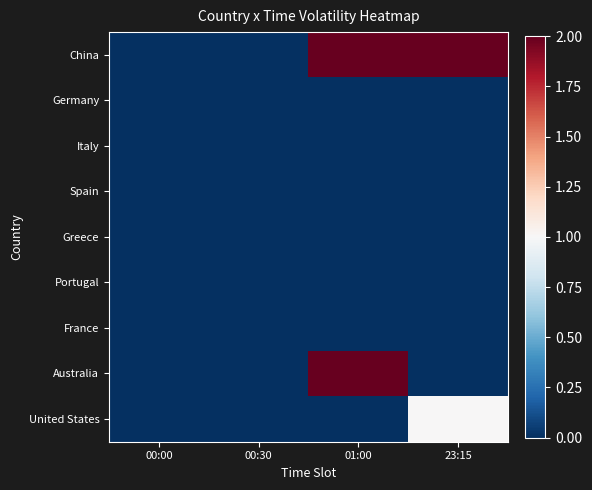

Between 00:30 and 23:15, which is larger?

23:15